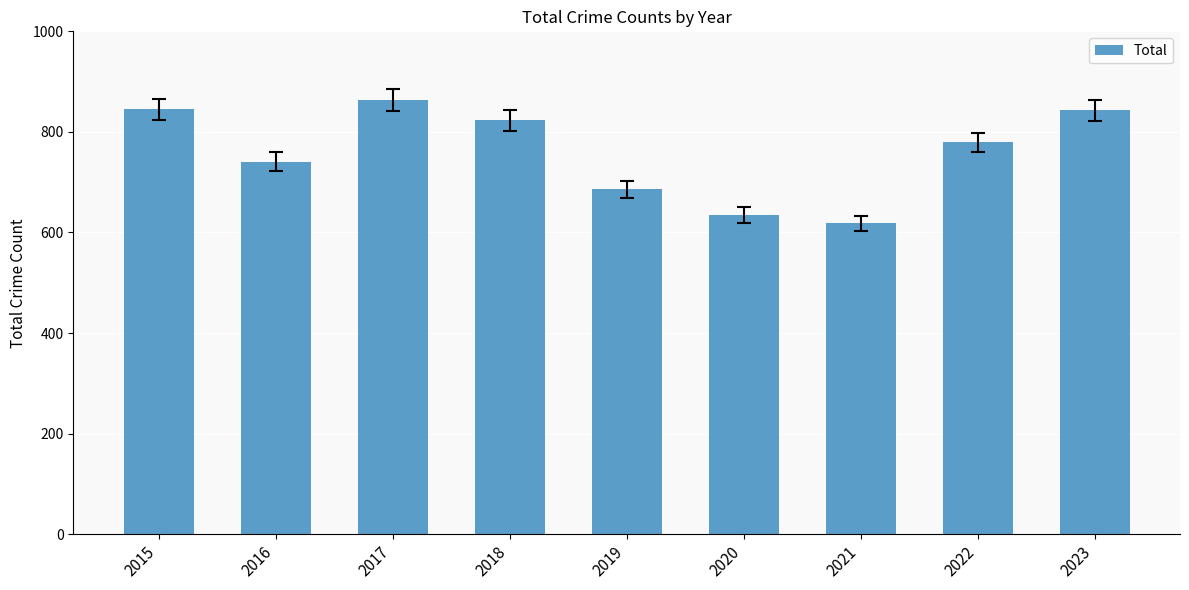

What is the ratio of the value at 2021 to the value at 2019?

0.9